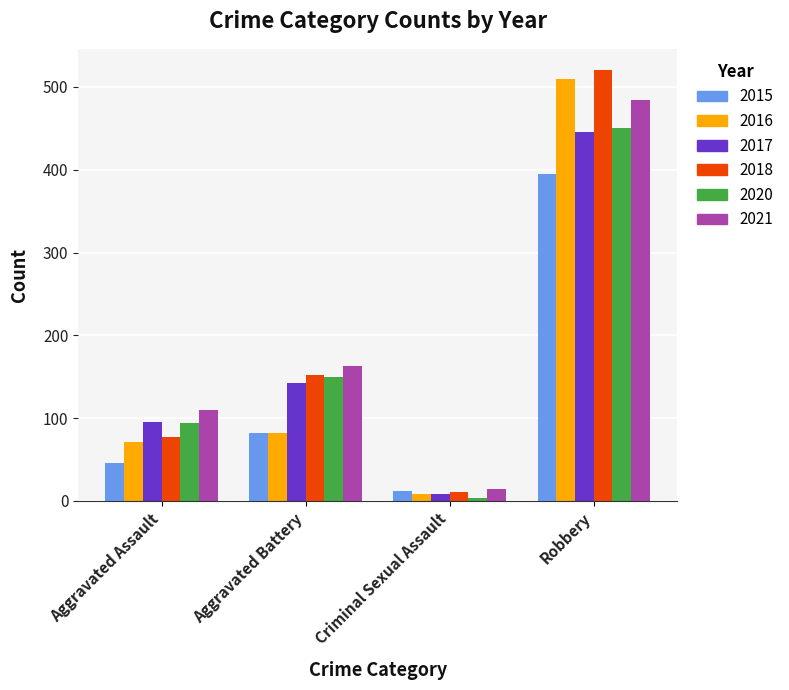

The 2020 series shows 150 at Aggravated Battery. True or false?

True